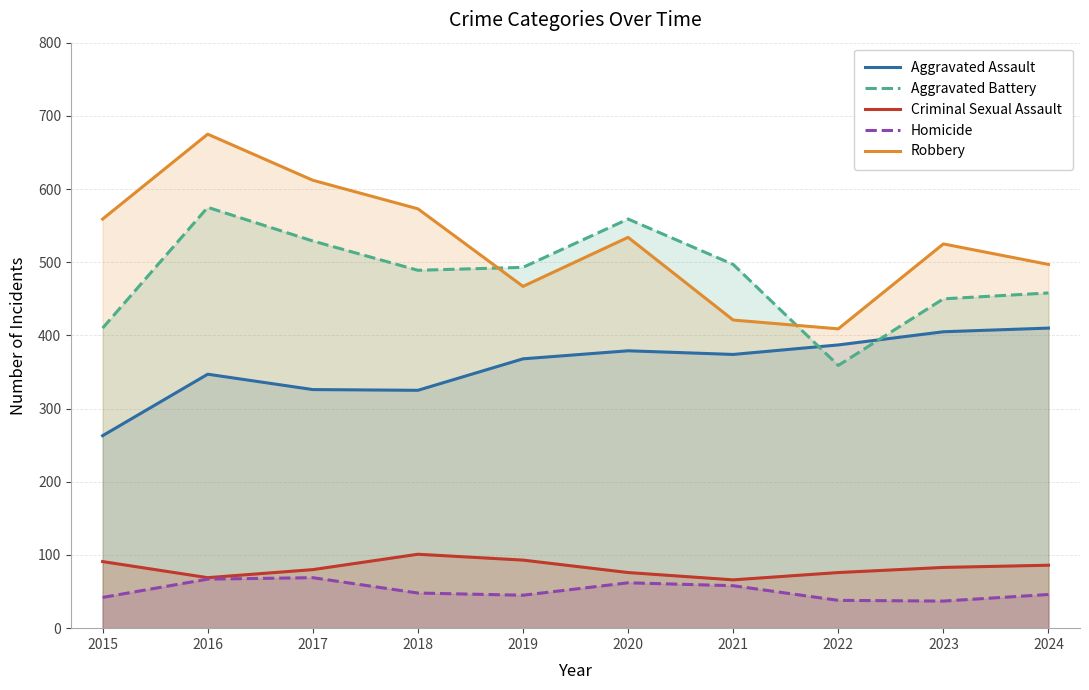

What is the value of the Homicide point at the 3rd from the left?

69